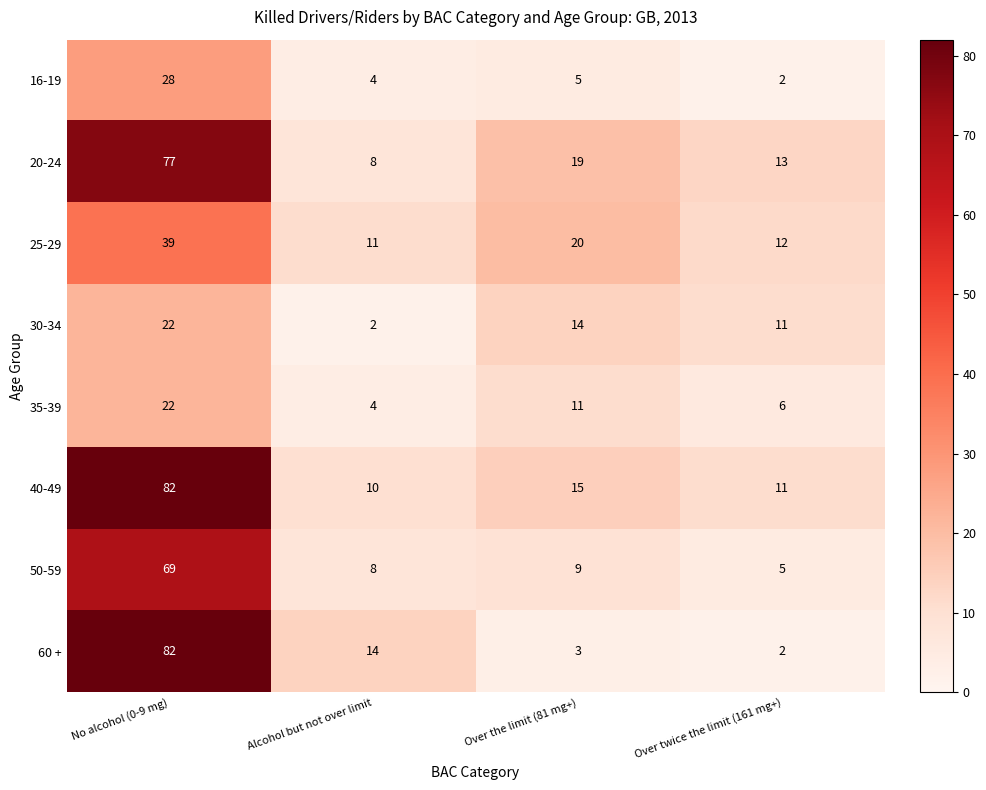

What is the difference between the maximum and minimum values in the 40-49 series?

72